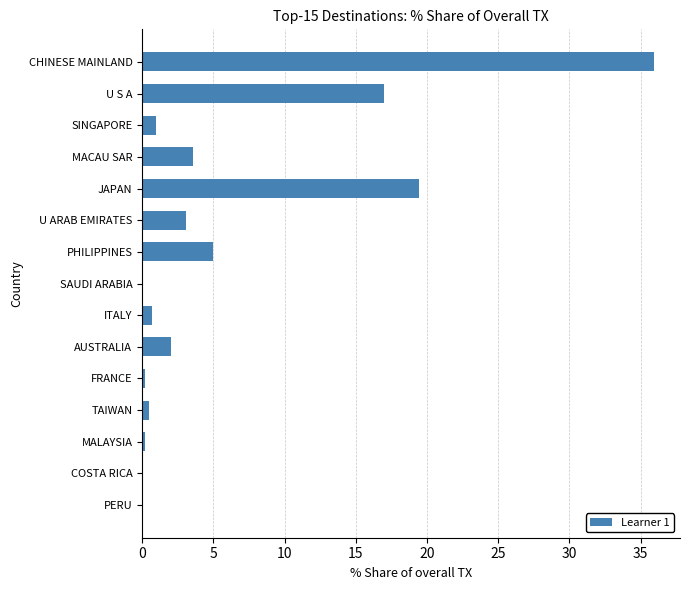

The chart shows a value of 0.9 at MACAU SAR. True or false?

False